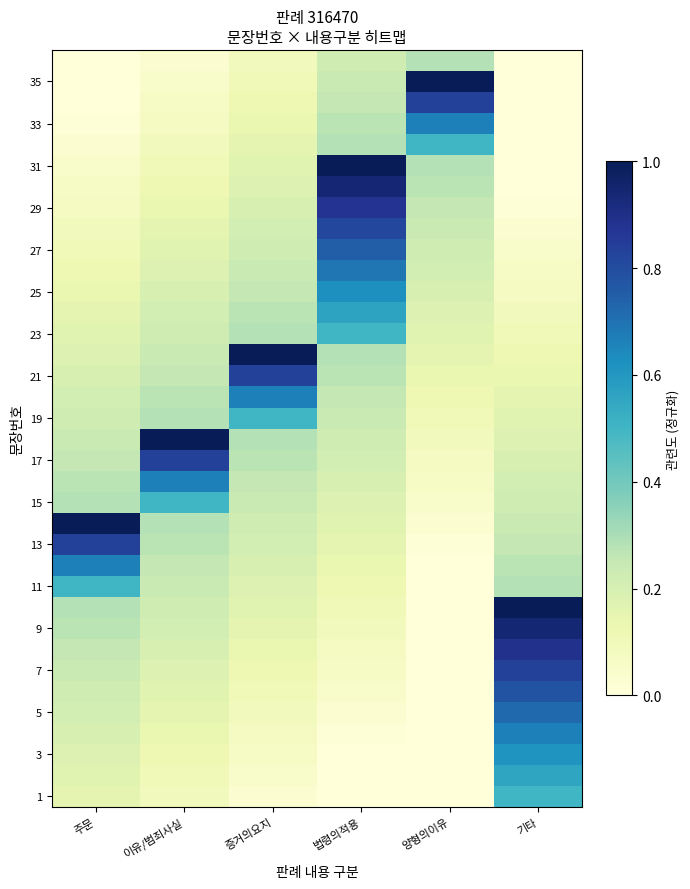

What is the total value across all series at 주문?

8.0